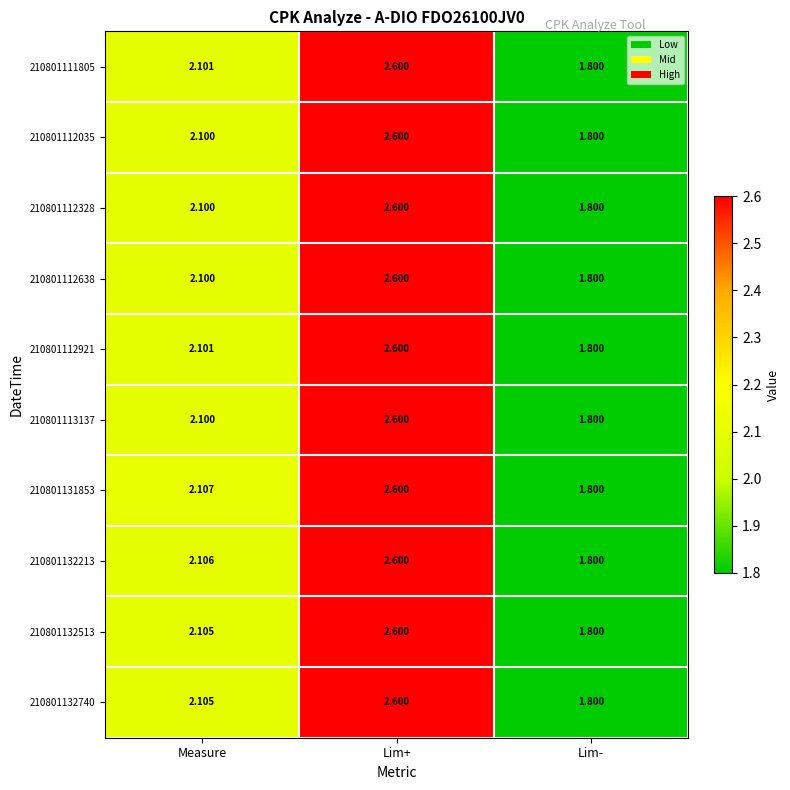

Is the value of 210801132513 at Lim- greater than the value of 210801112328 at Measure?

No